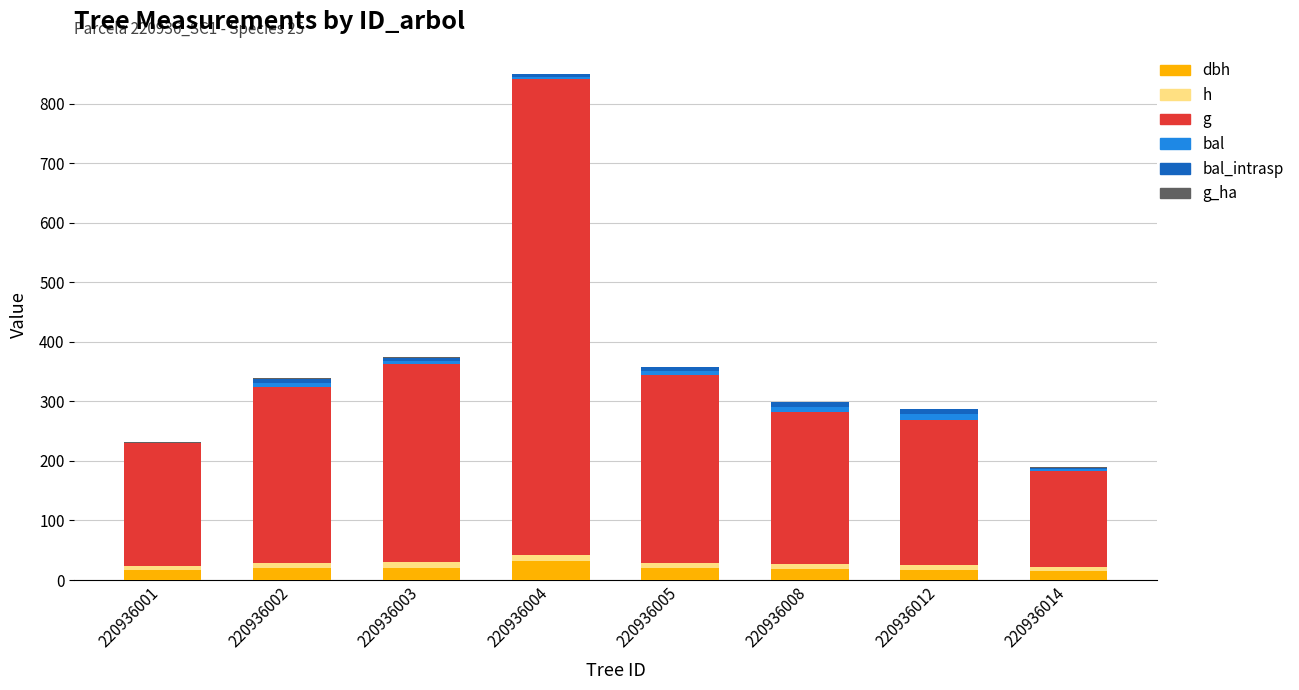

At which category is the sum across all series the highest?

220936004